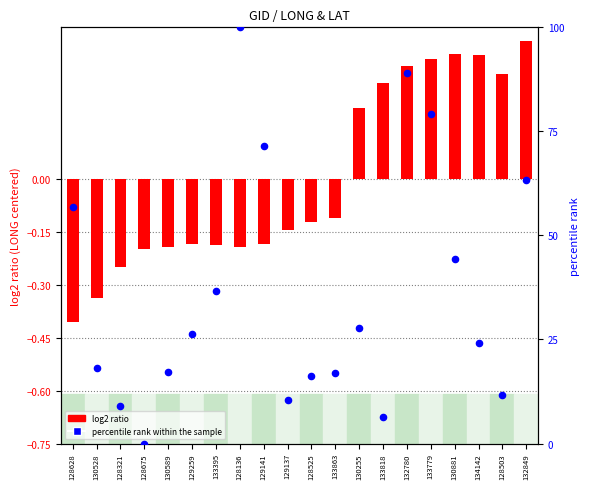

What are all the series names shown in the legend?

log2 ratio (LONG centered), percentile rank within the sample